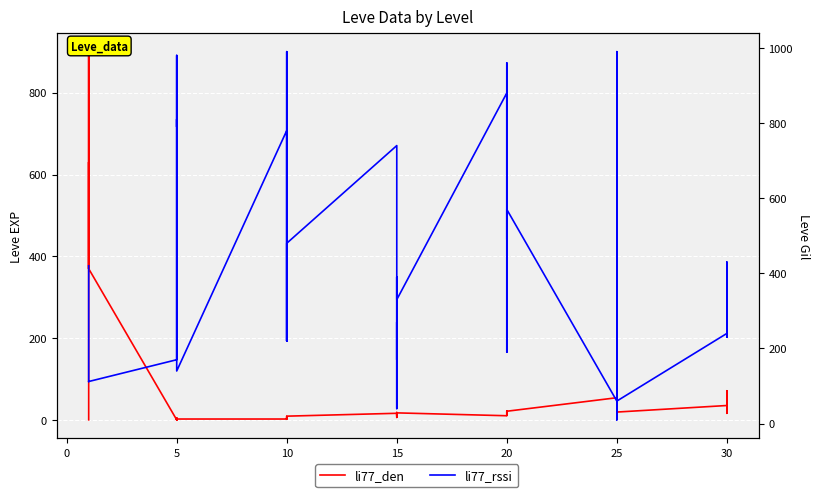

What is the label of the 34th point from the left?

25